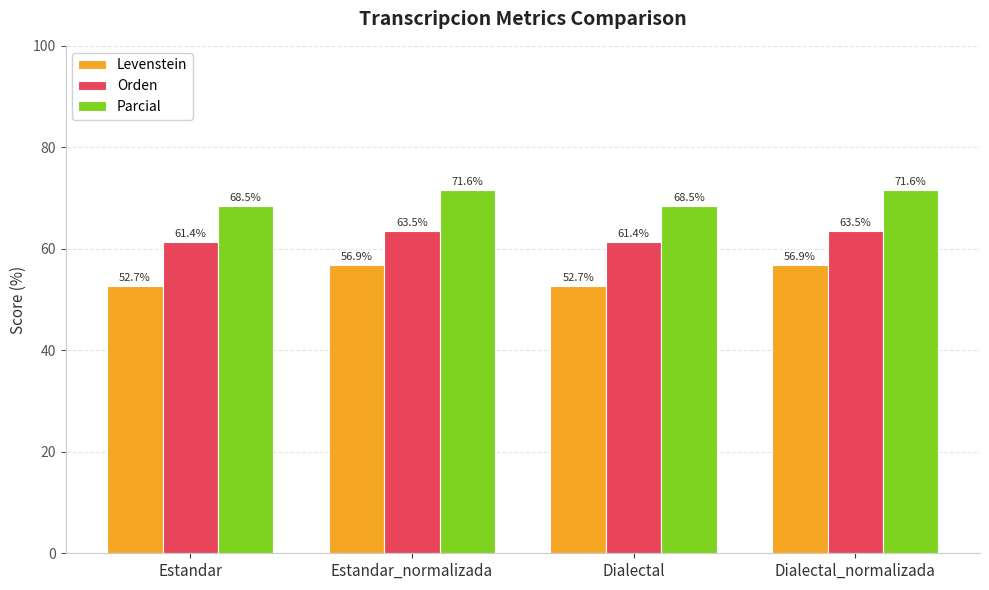

Count the number of categories in the chart.

4